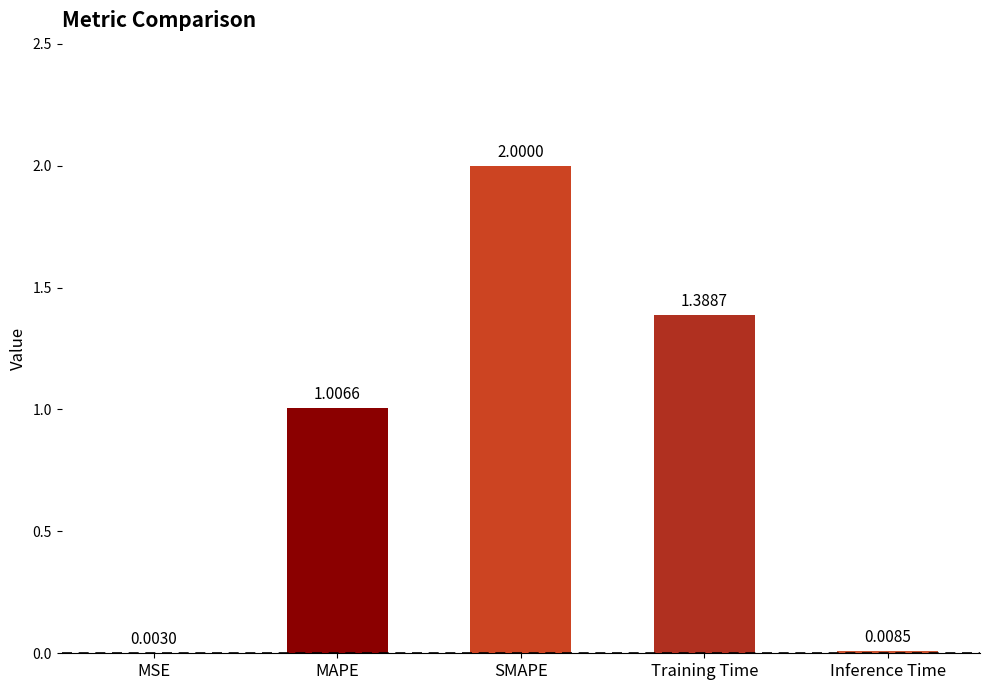

What is the change in value from MSE to MAPE?

+1.0